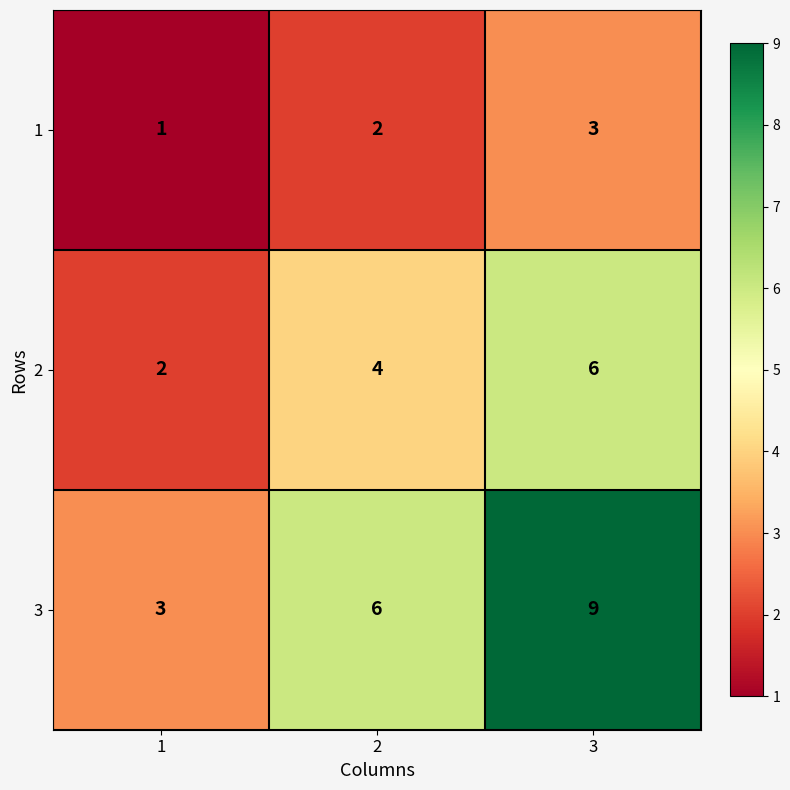

Reading right to left, transcribe all the data shown in this chart.

1: 3=3	2=2	1=1
2: 3=6	2=4	1=2
3: 3=9	2=6	1=3